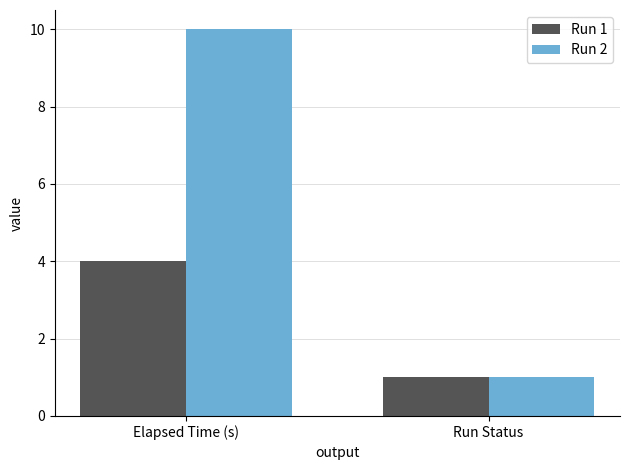

The value of Run 2 at Elapsed Time (s) is 10.0. True or false?

True